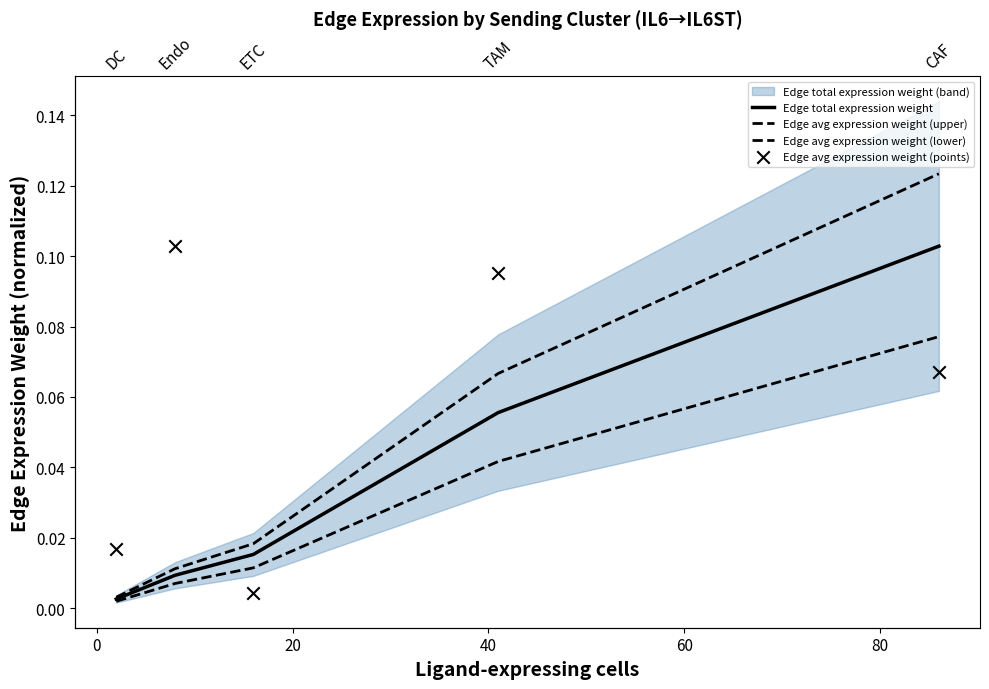

Which series has the largest total across all categories?

Edge avg expression weight (points)